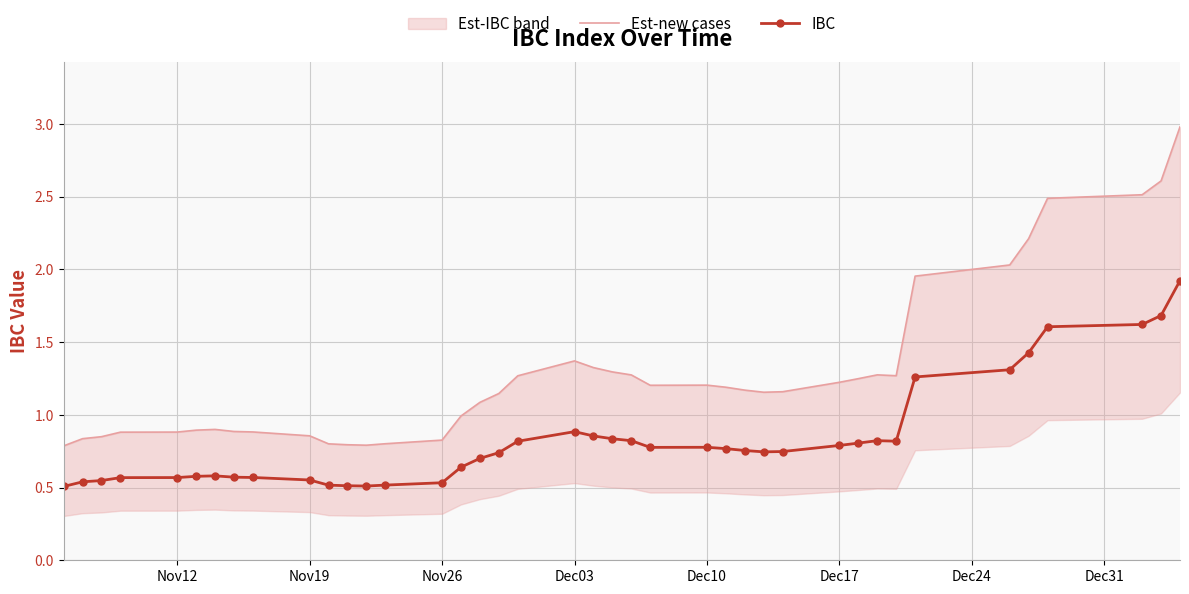

In Est-new cases, how many points are higher than both neighbors (excluding endpoints)?

4